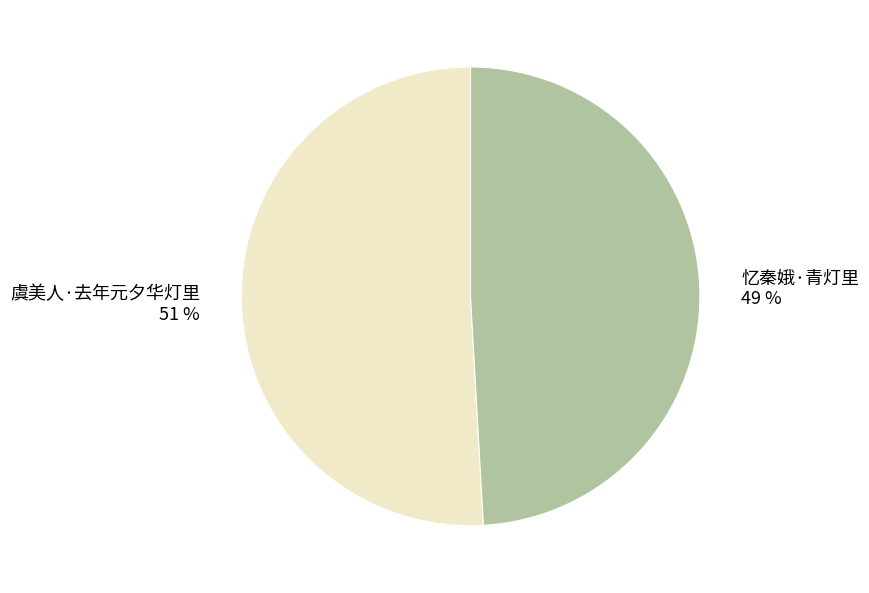

What is the ratio of the value at 虞美人·去年元夕华灯里 to the value at 忆秦娥·青灯里?

1.0